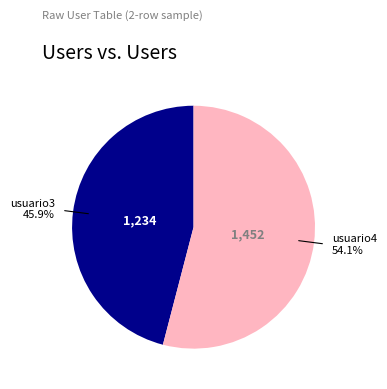

How many segments does this pie chart have?

2